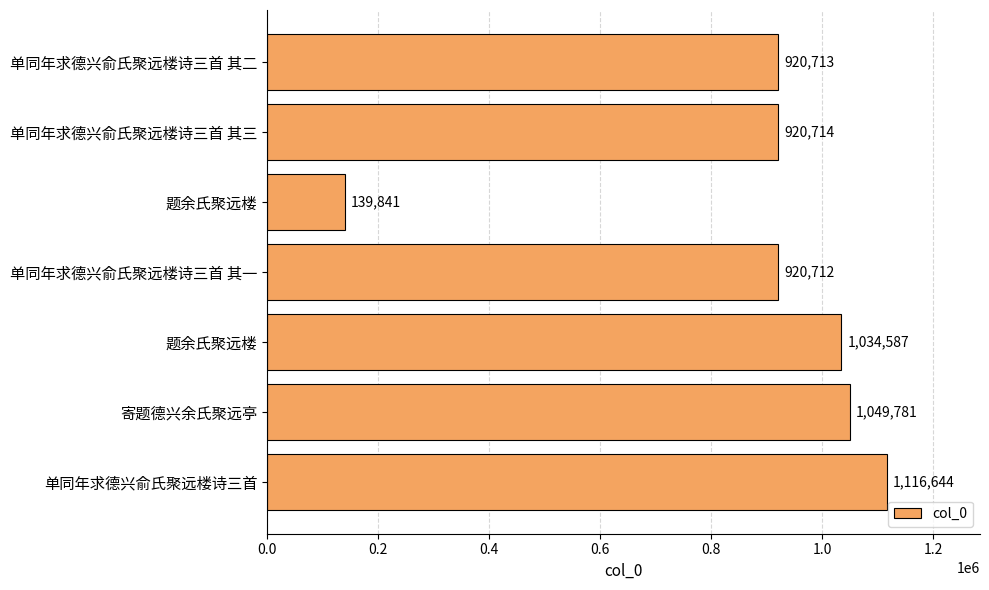

Are the bars horizontal?

Yes